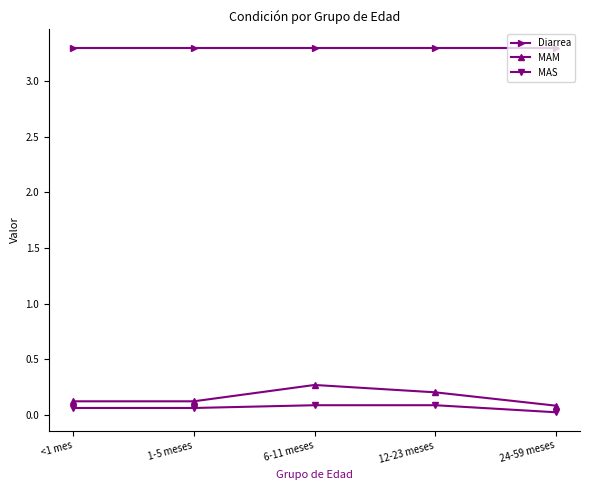

The value of Diarrea at 12-23 meses is 3.3. True or false?

True